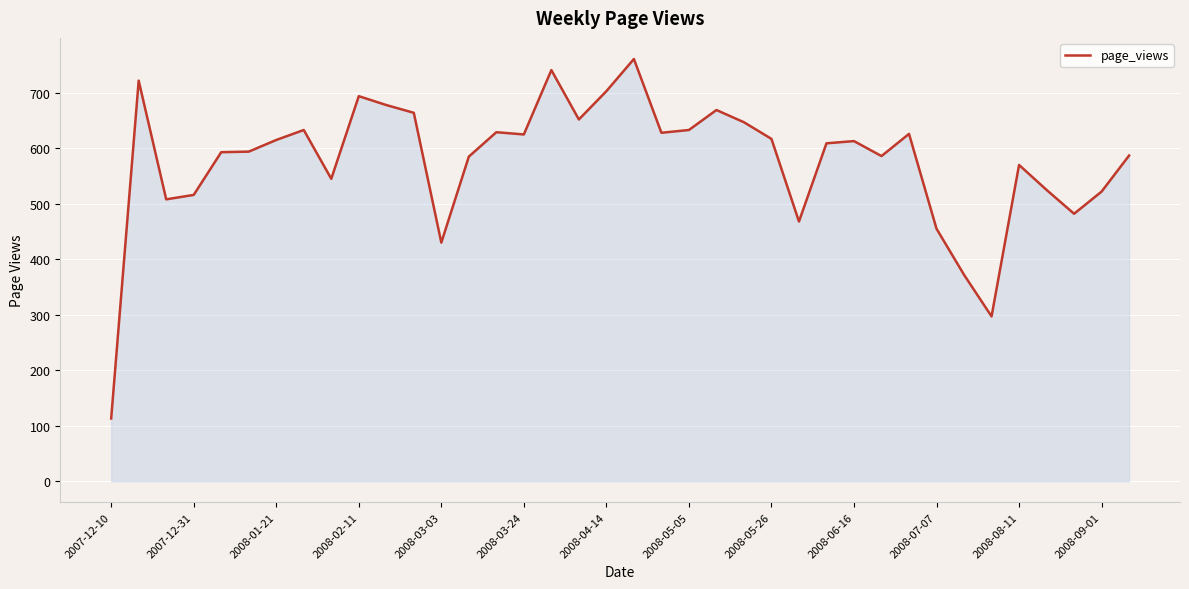

What is the smallest value displayed?

113